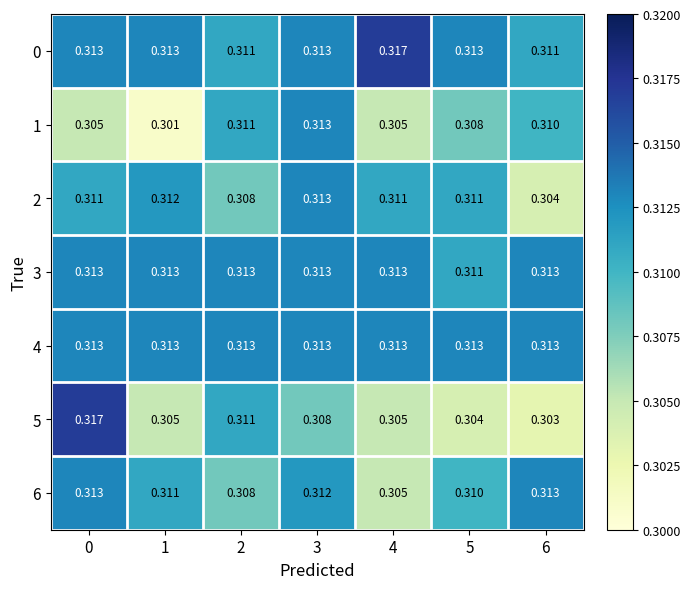

How many data points does each series have?

7